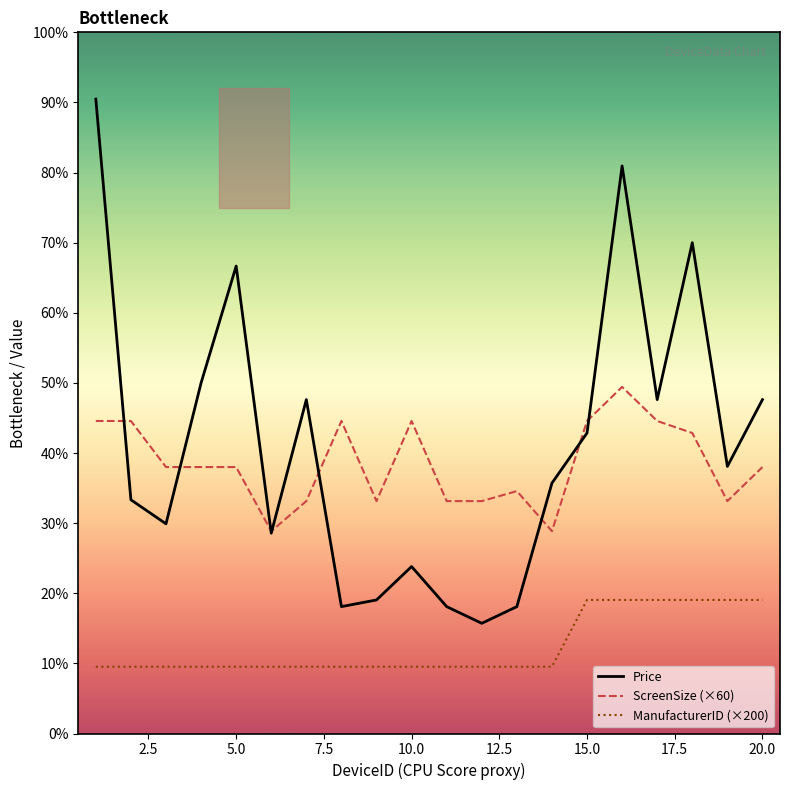

Does the chart have visible grid lines?

No